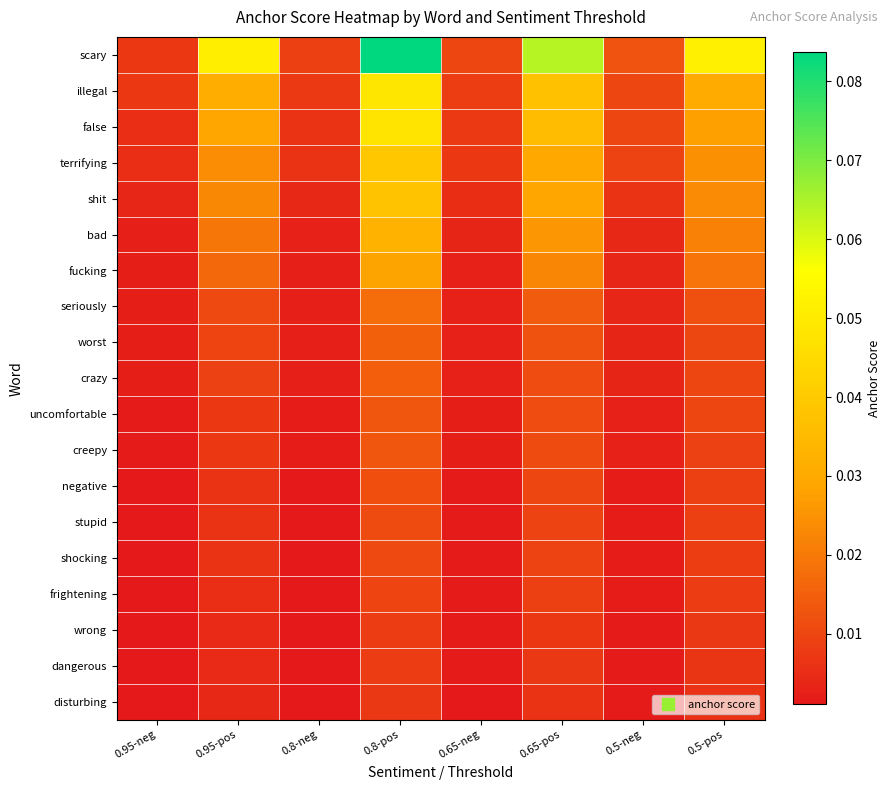

At how many categories does at least one series exceed 0?

8